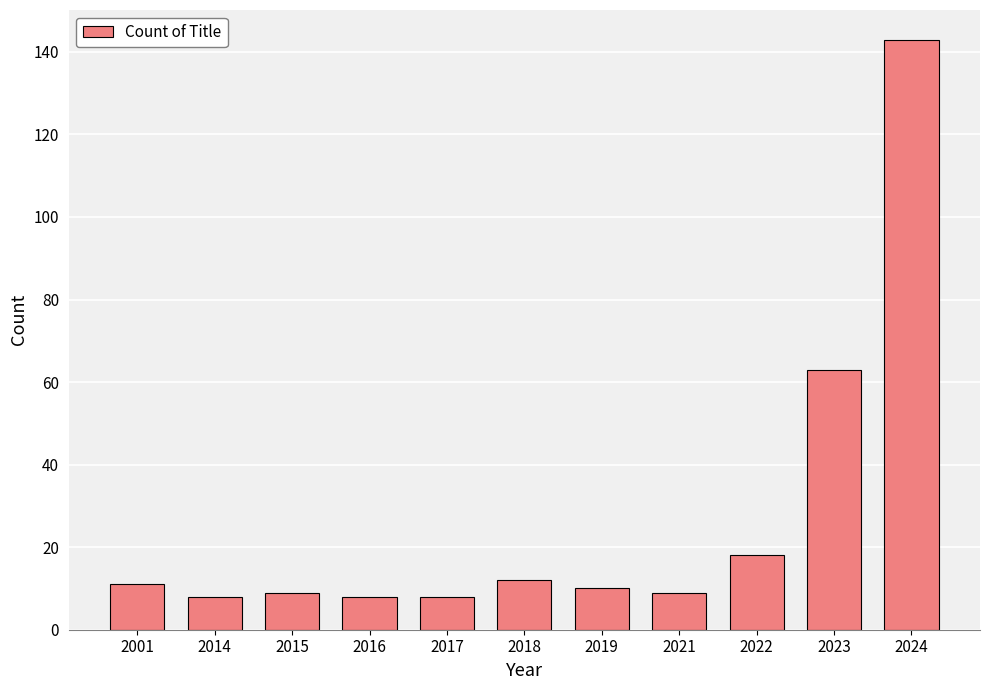

Reading right to left, list all the values displayed in this chart.

143	63	18	9	10	12	8	8	9	8	11